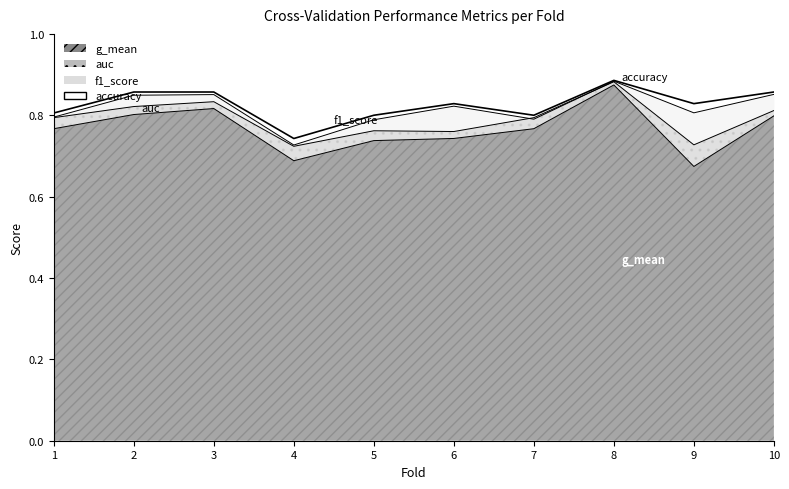

What is the maximum value shown in the chart?

0.9